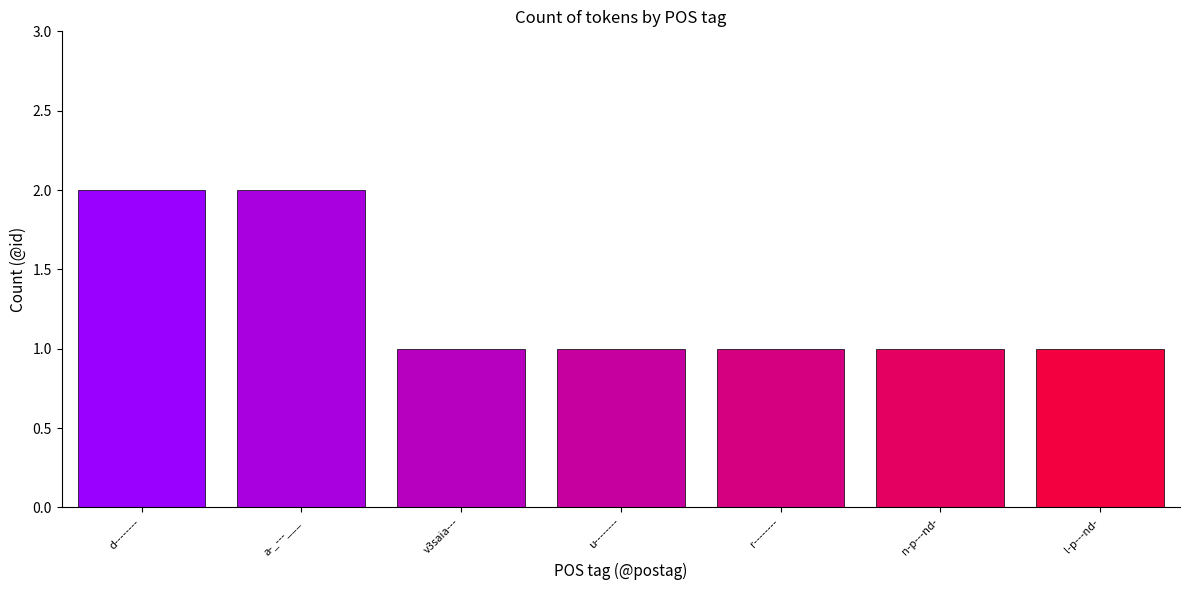

What is the sum of the values at d-------- and l-p---nd-?

3